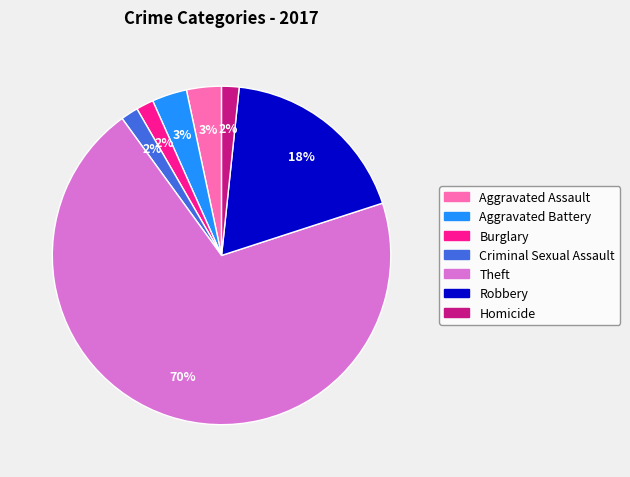

Which has a higher value, Homicide or Robbery?

Robbery